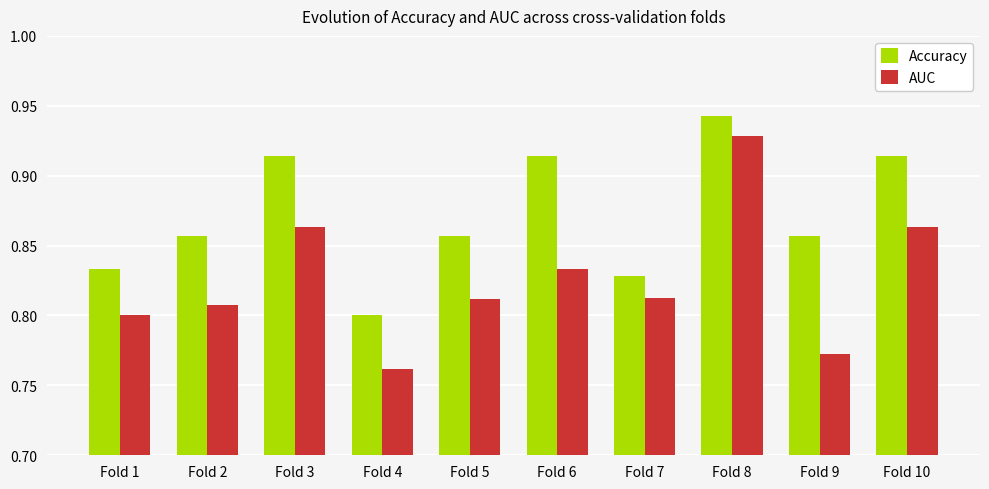

Which series has the largest range (max minus min)?

AUC